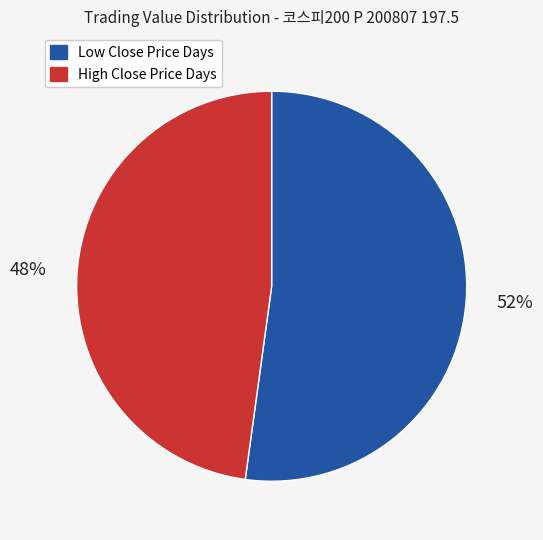

Is there a majority slice in this chart?

Yes